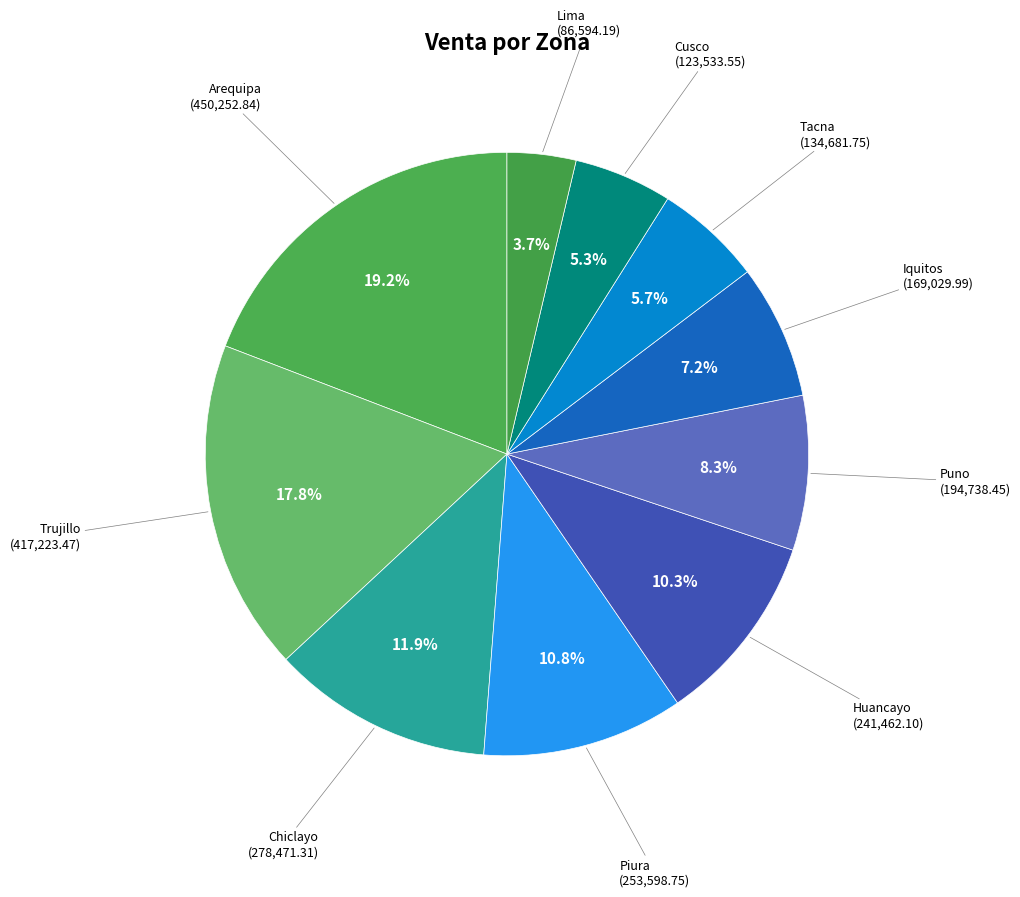

Approximately how many times larger is the value at Cusco compared to Trujillo?

0.3